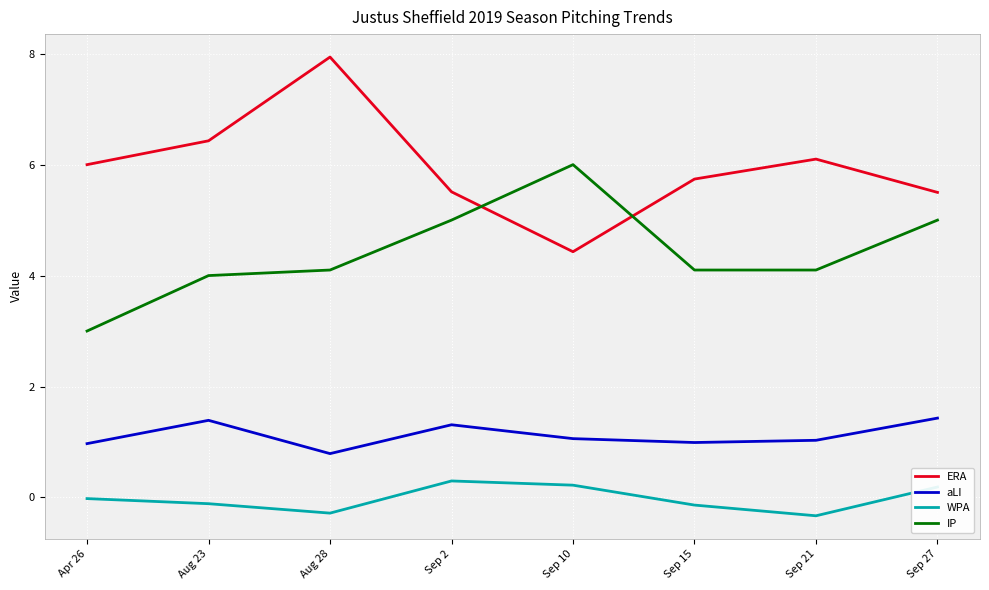

Does the chart have visible grid lines?

Yes